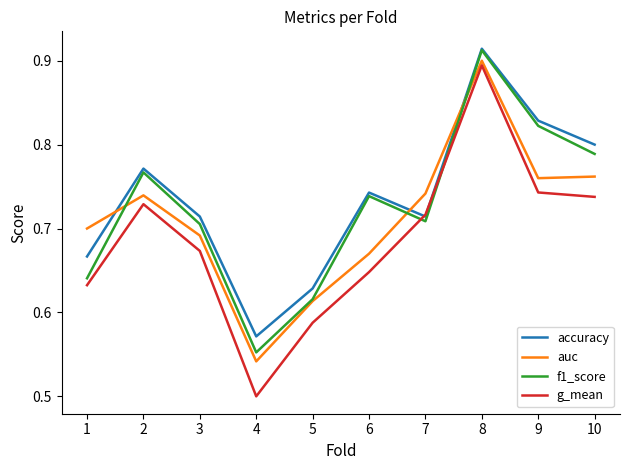

Which label corresponds to the largest value in the chart?

8